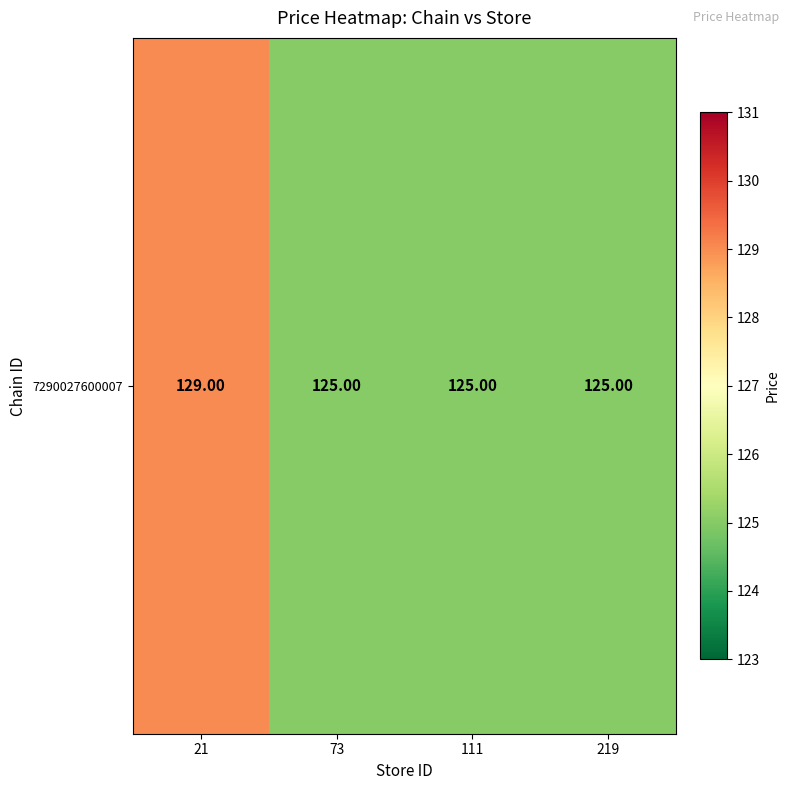

Reading left to right, transcribe all the data shown in this chart.

129	125	125	125